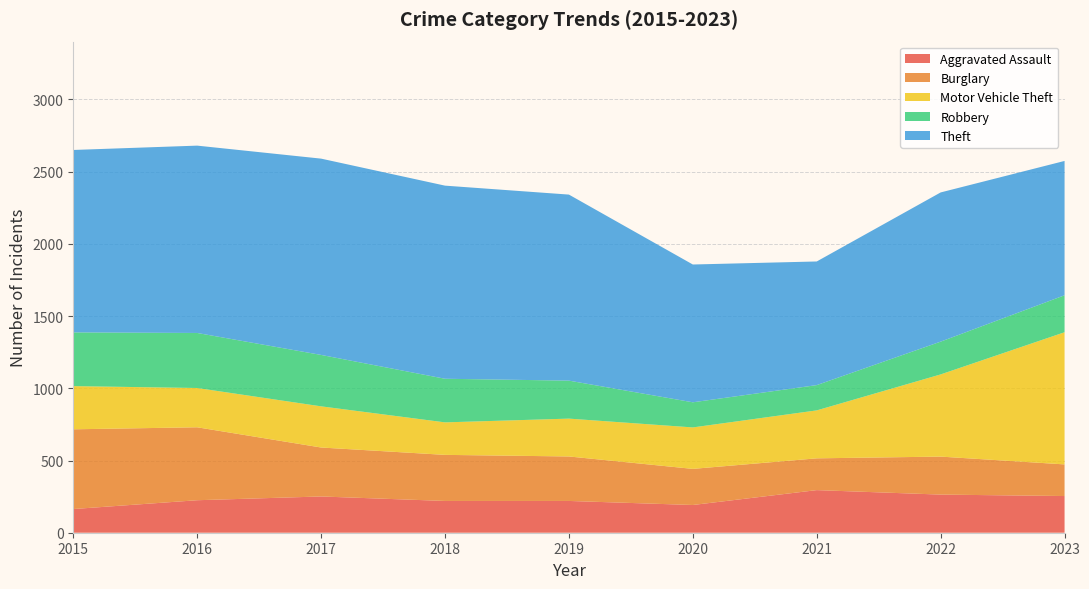

Reading left to right, list all the values displayed in this chart.

Aggravated Assault: 164	225	251	220	220	192	295	264	254
Burglary: 552	505	339	319	308	250	220	263	219
Motor Vehicle Theft: 299	272	285	225	262	287	332	569	915
Robbery: 372	381	356	302	263	174	175	227	256
Theft: 1263	1297	1359	1337	1288	954	856	1033	930